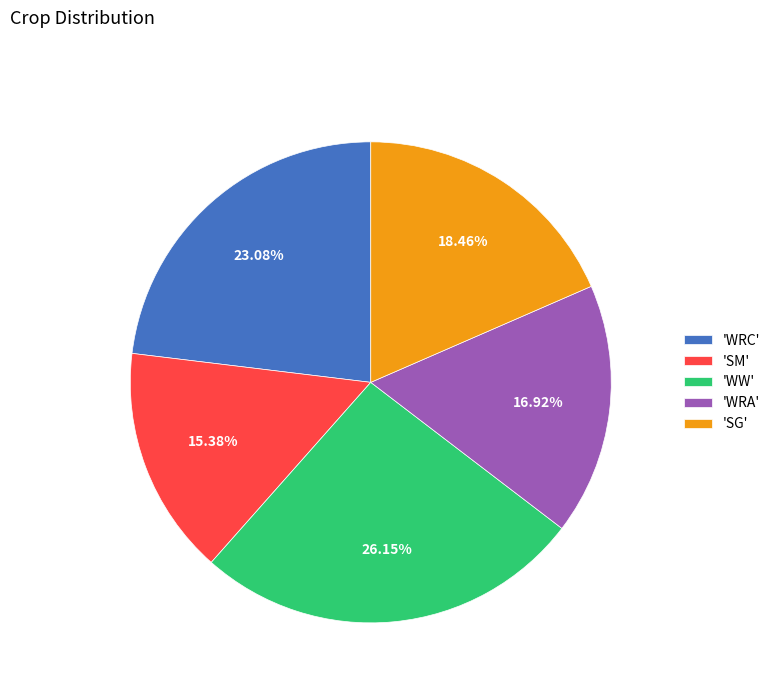

How many slices are in this pie chart?

5